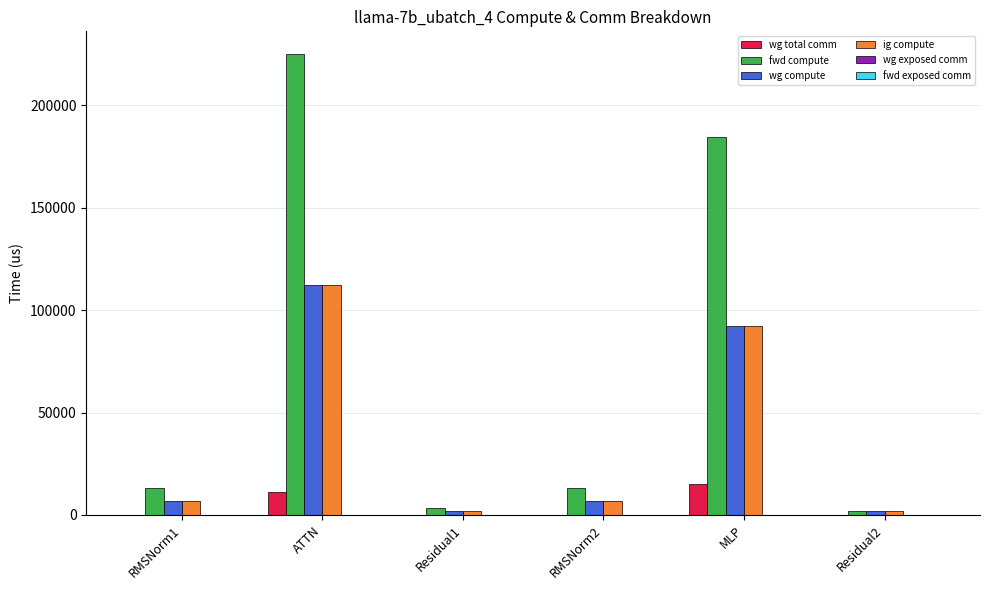

Which category has the highest value across all series?

ATTN